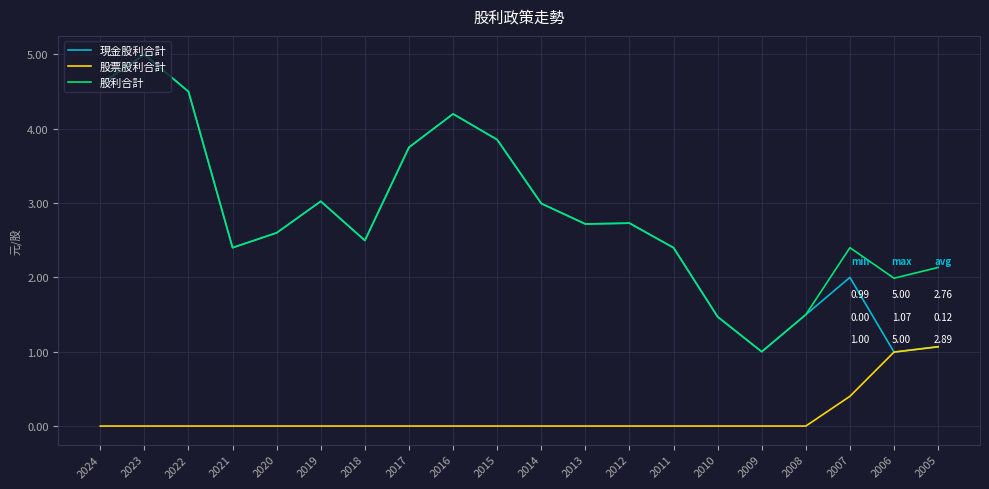

At how many categories does at least one series exceed 4?

4